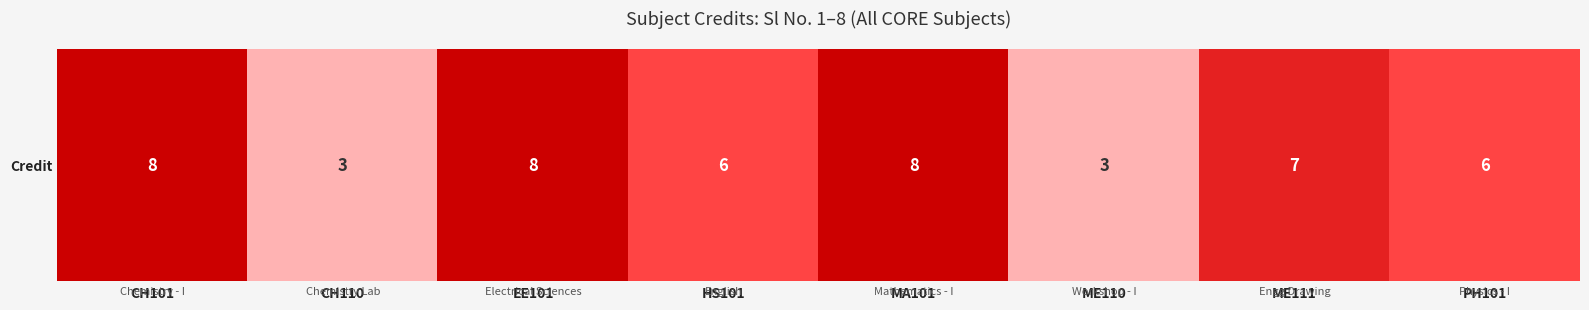

How many values are between 6 and 8?

6